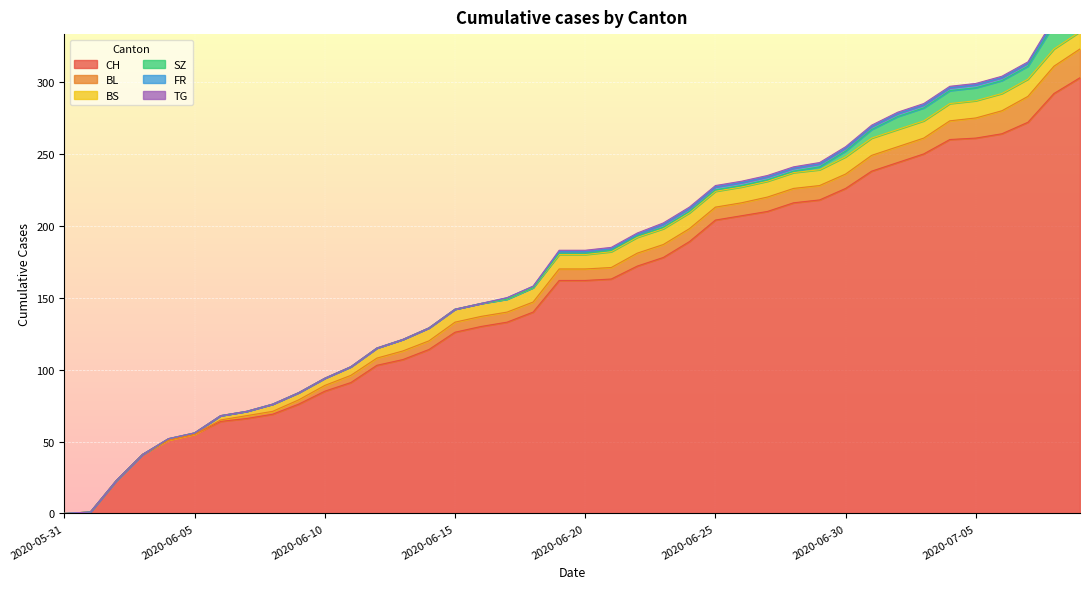

How many data points in CH are less than 162?

19